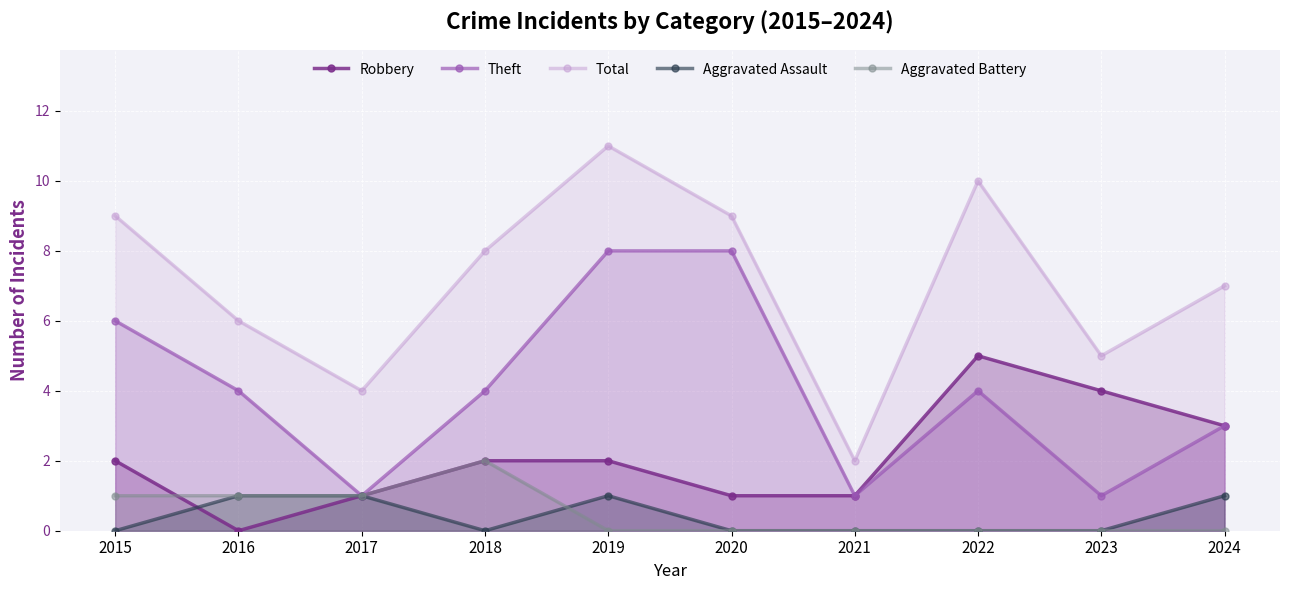

Reading left to right, transcribe all the data shown in this chart.

Robbery: 2015=2	2016=0	2017=1	2018=2	2019=2	2020=1	2021=1	2022=5	2023=4	2024=3
Theft: 2015=6	2016=4	2017=1	2018=4	2019=8	2020=8	2021=1	2022=4	2023=1	2024=3
Total: 2015=9	2016=6	2017=4	2018=8	2019=11	2020=9	2021=2	2022=10	2023=5	2024=7
Aggravated Assault: 2015=0	2016=1	2017=1	2018=0	2019=1	2020=0	2021=0	2022=0	2023=0	2024=1
Aggravated Battery: 2015=1	2016=1	2017=1	2018=2	2019=0	2020=0	2021=0	2022=0	2023=0	2024=0